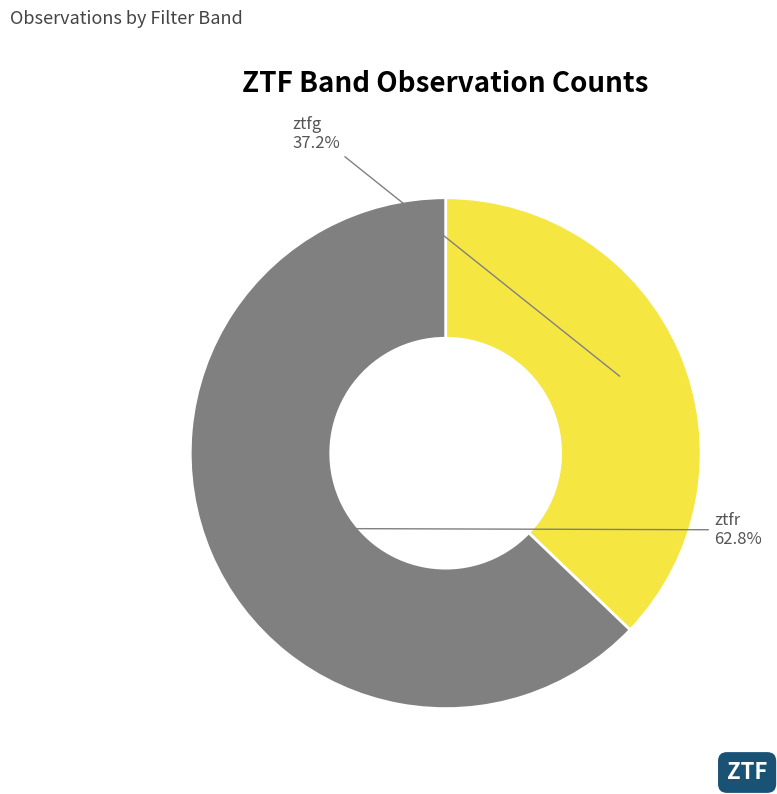

Is there a majority slice in this chart?

Yes